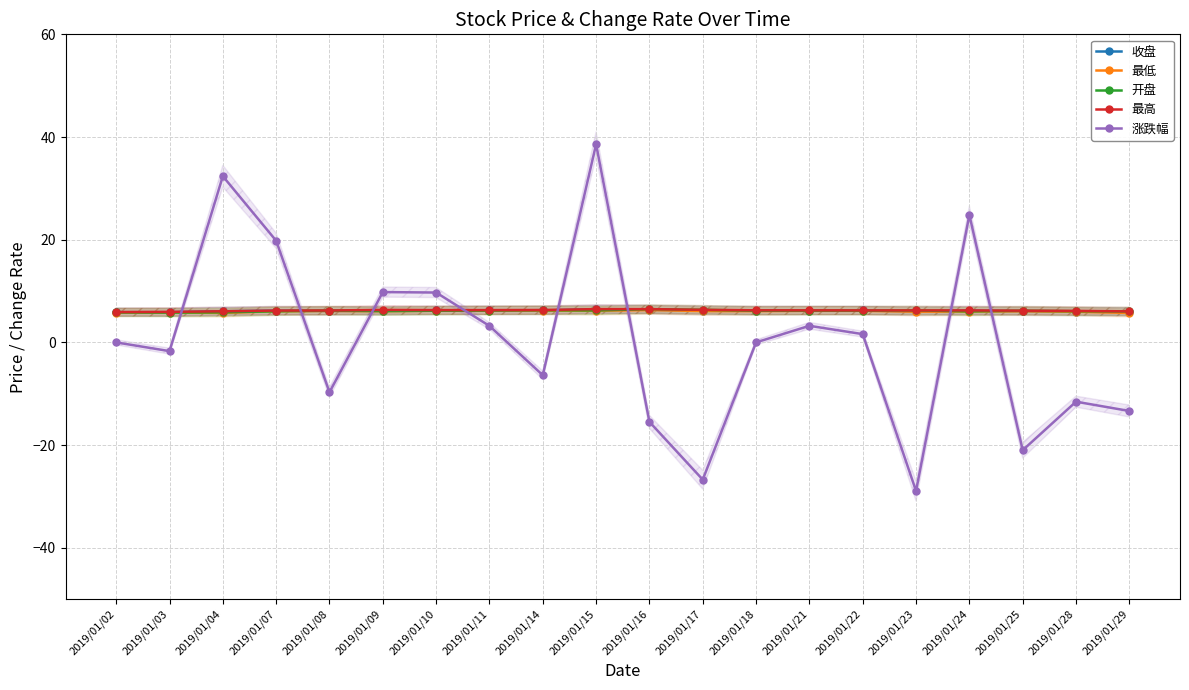

Is this an area chart (filled region under the line)?

No